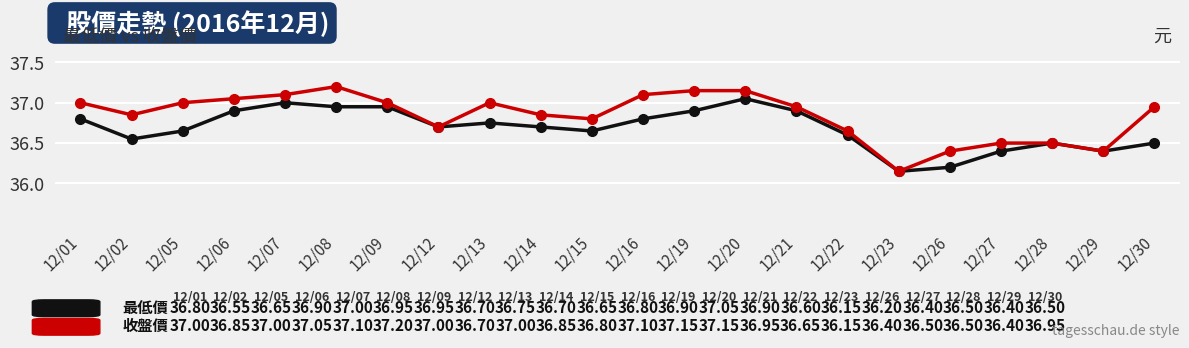

What is the total value across all series at 12/01?

73.8